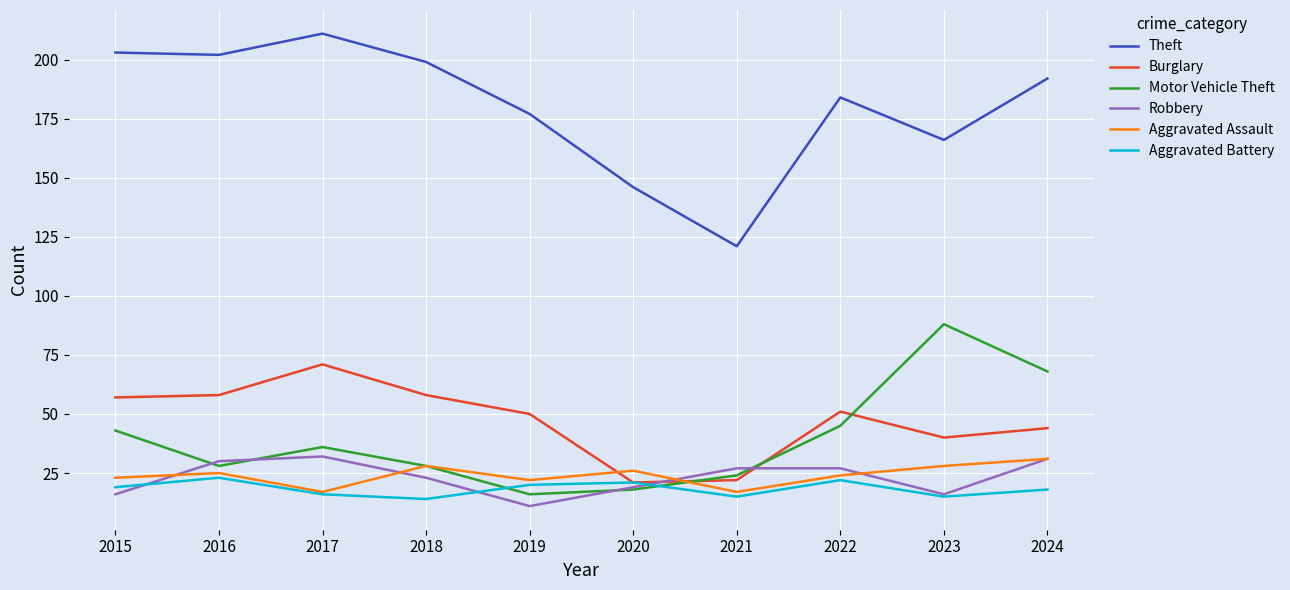

What is the difference between the maximum and second lowest values in the Burglary series?

49